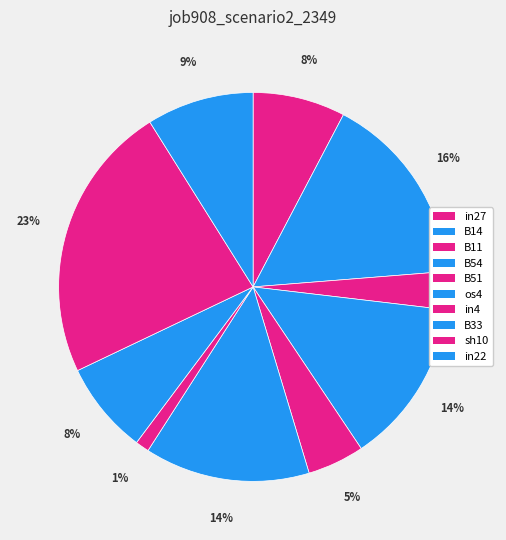

Which slice is the smallest?

in4